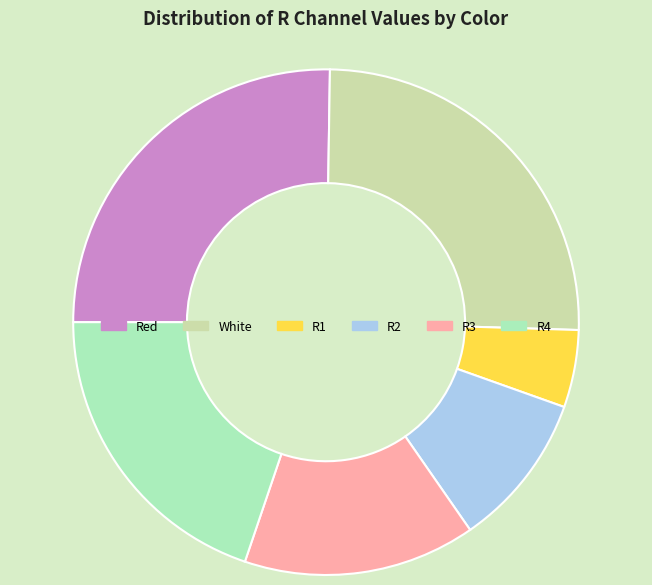

Does any single category account for the majority?

No